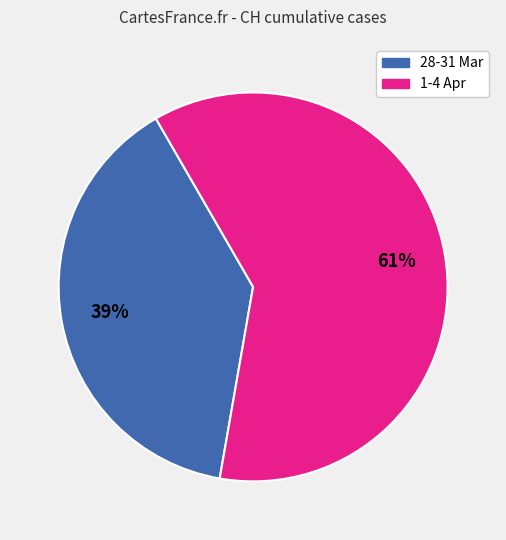

Does any single category account for the majority?

Yes